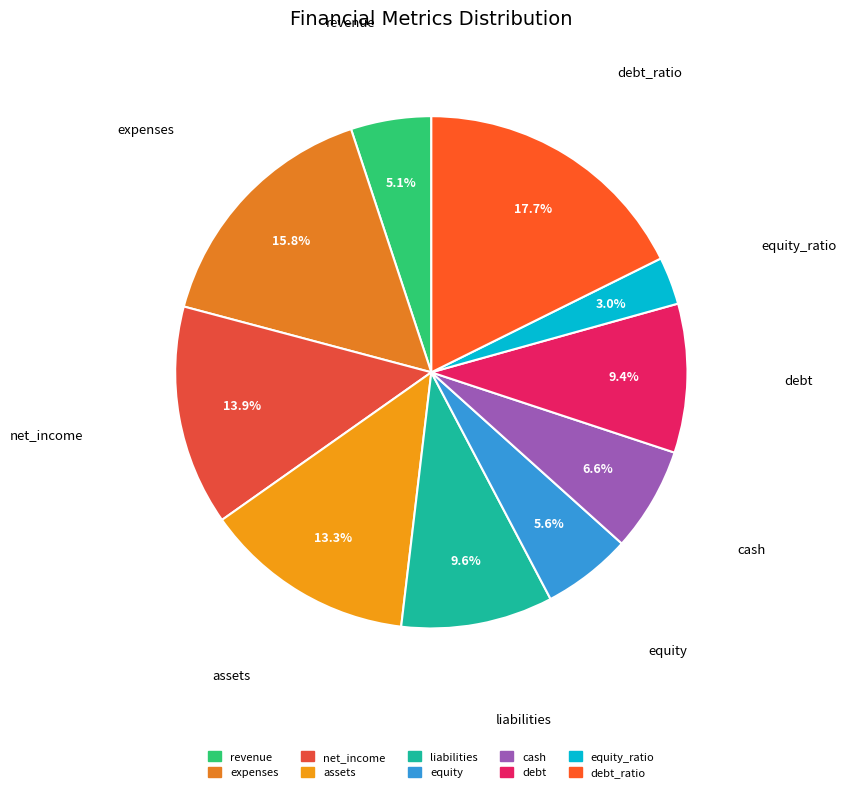

To the nearest percent, what is the average slice percentage?

10%